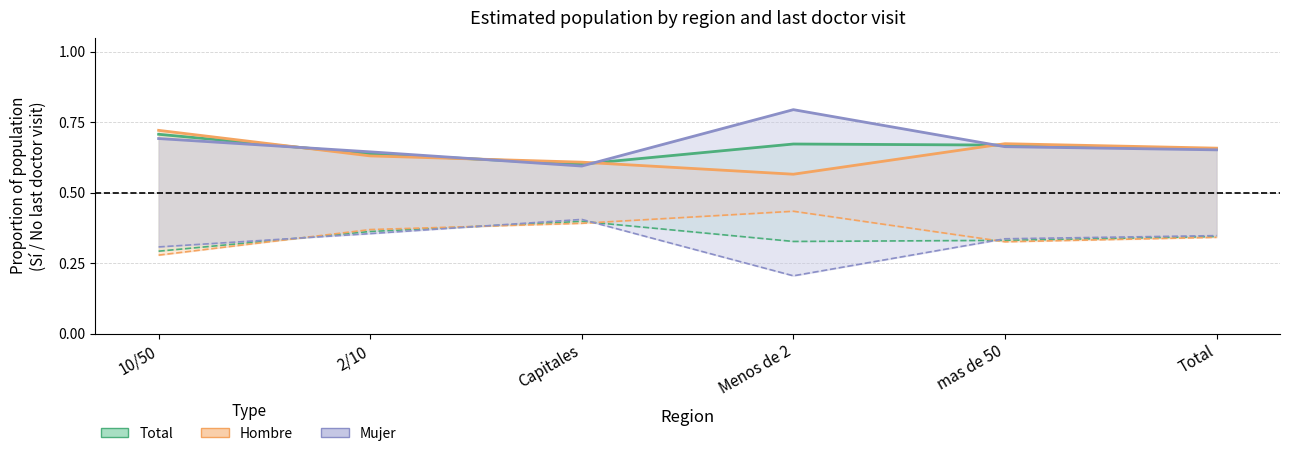

How many Total (No) values are between 0 and 1?

6